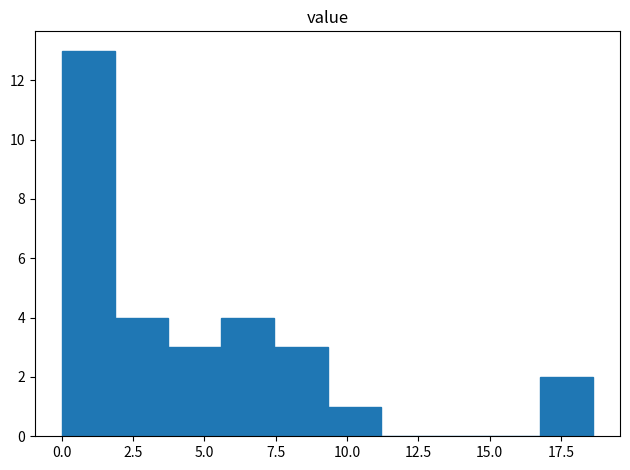

Around what value on the x-axis is the tallest bar? Give the approximate position of its centre, as read against the axis.

1.0